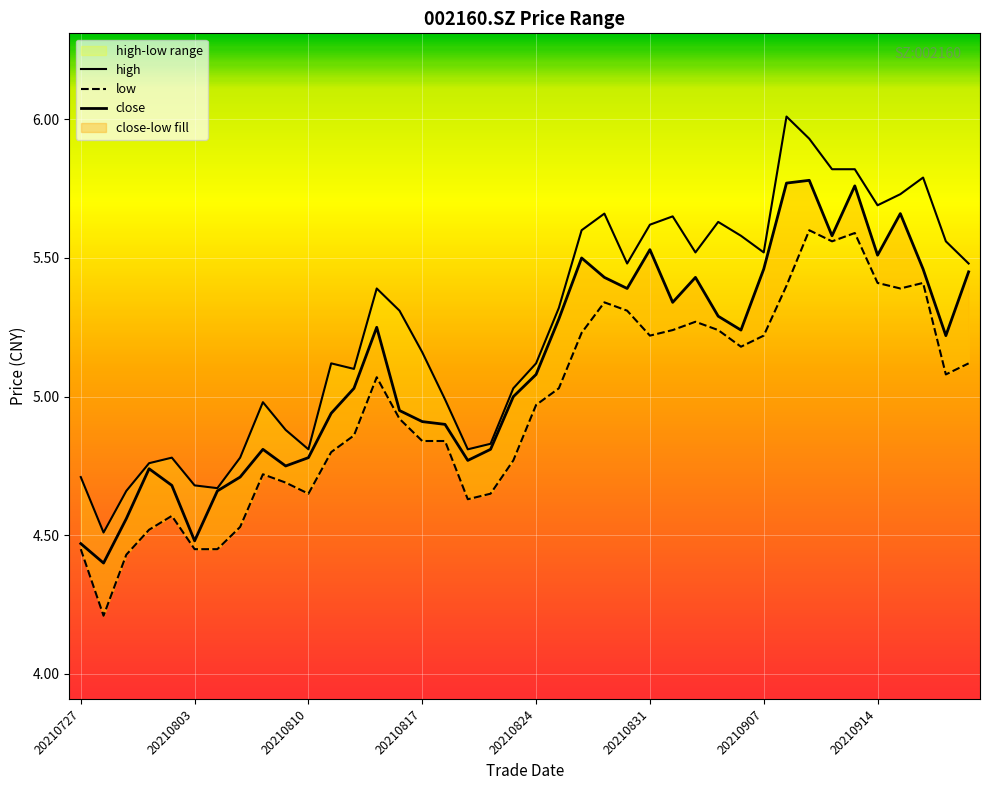

Is the value of high at 36 greater than the value of close at 37?

Yes